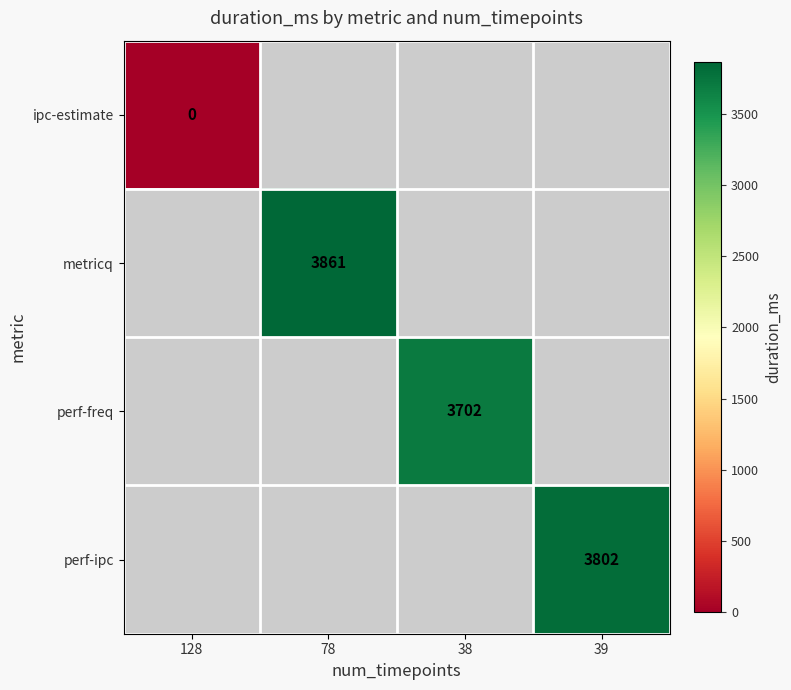

Is it true that perf-freq equals 3702 at 38?

True